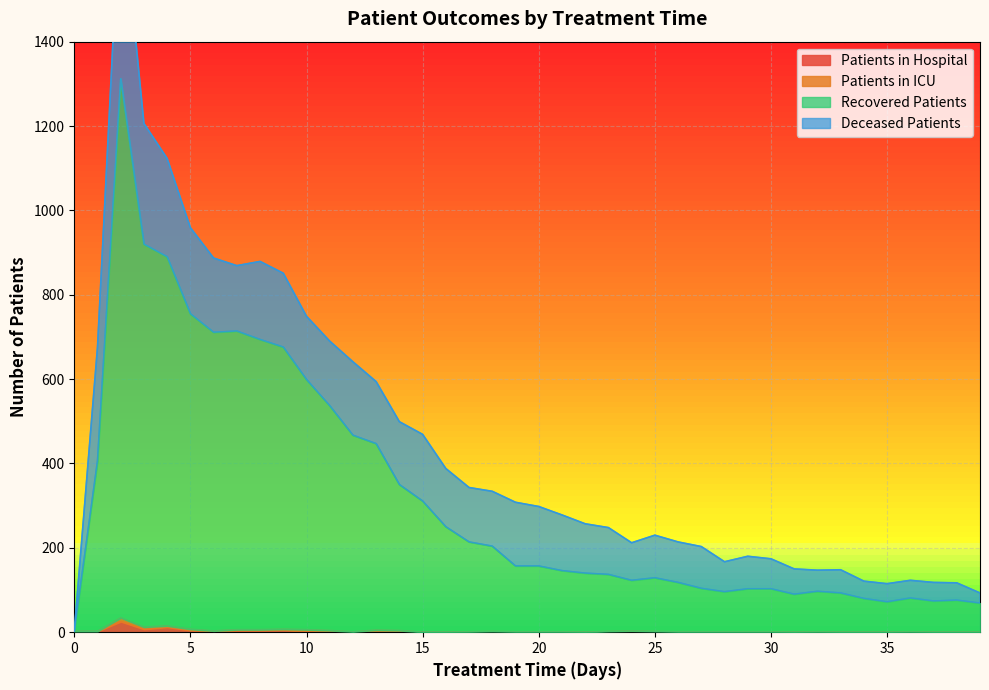

The recovered_patients series shows 890 at 4. True or false?

True